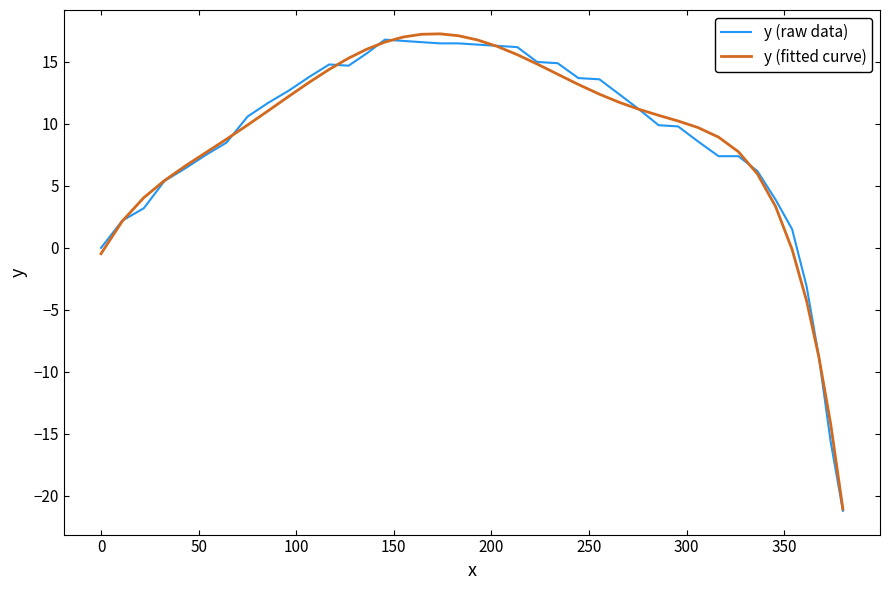

What is the greatest value displayed?

17.3